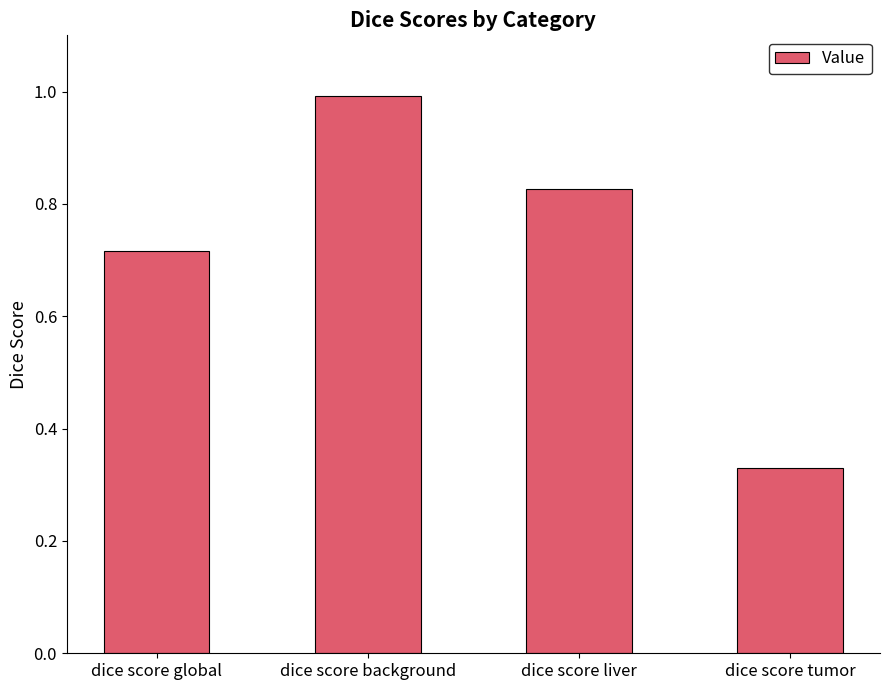

Between dice score background and dice score global, which is larger?

dice score background